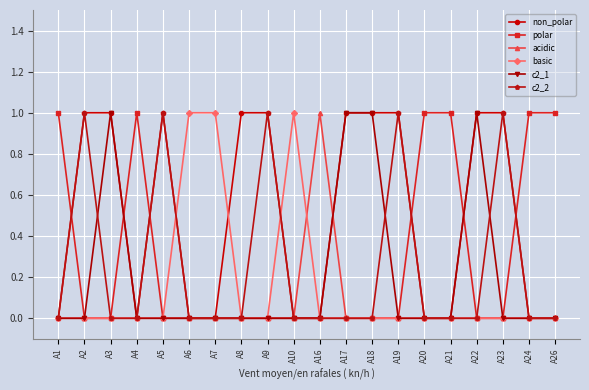

How many lines are shown in the chart?

6